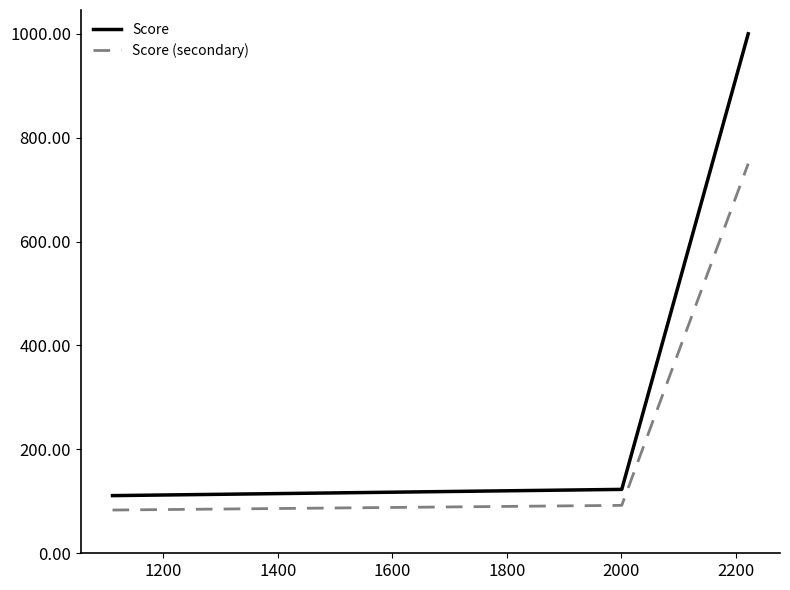

Rank the series by their average value, from lowest to highest.

Score (secondary), Score